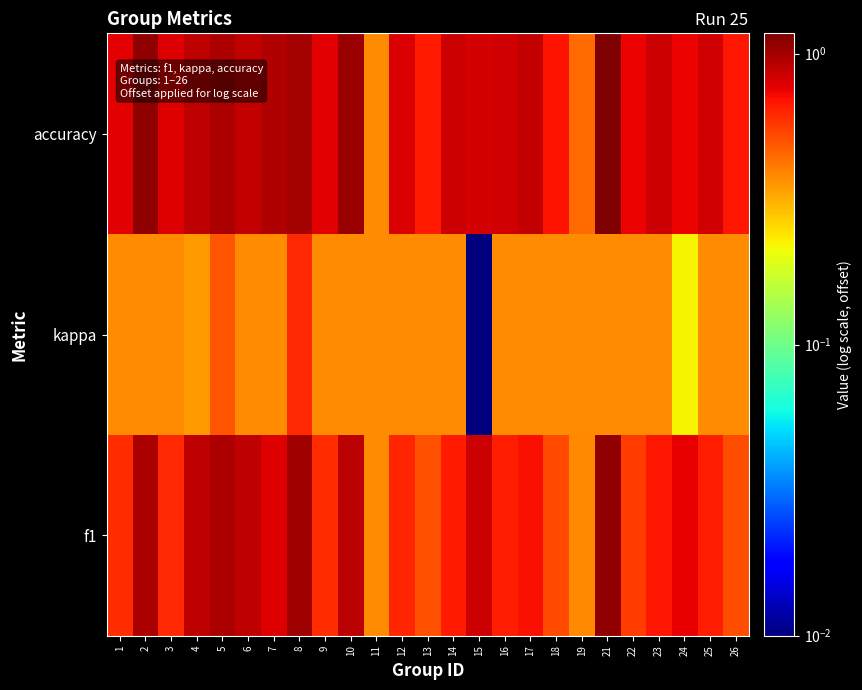

List the series in order of their overall mean, lowest first.

kappa, f1, accuracy